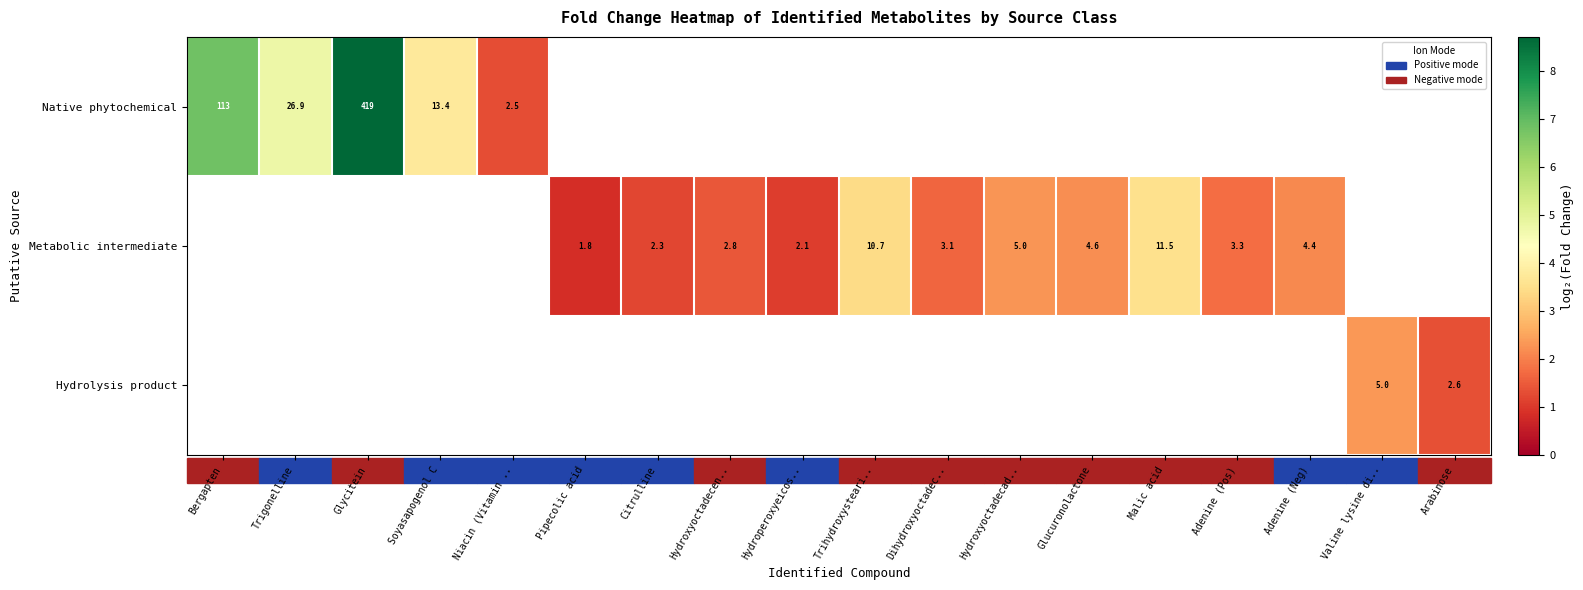

Is the value of Hydrolysis product at Trihydroxysteari.. greater than the value of Native phytochemical at Hydroxyoctadecad..?

No